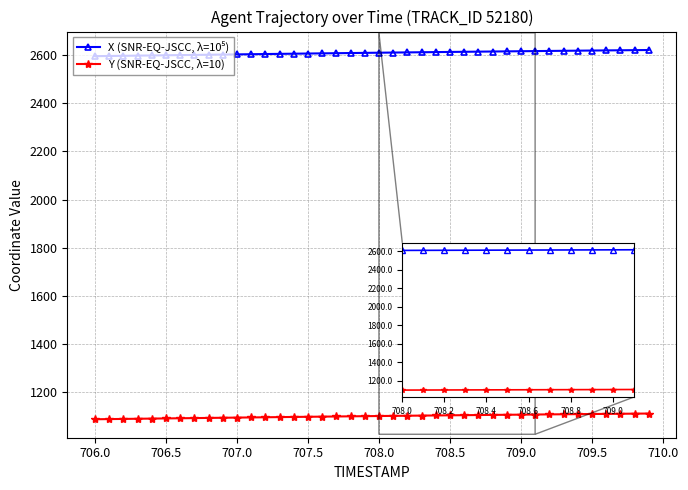

What is the maximum value for Y (SNR-EQ-JSCC, λ=10)?

1110.5